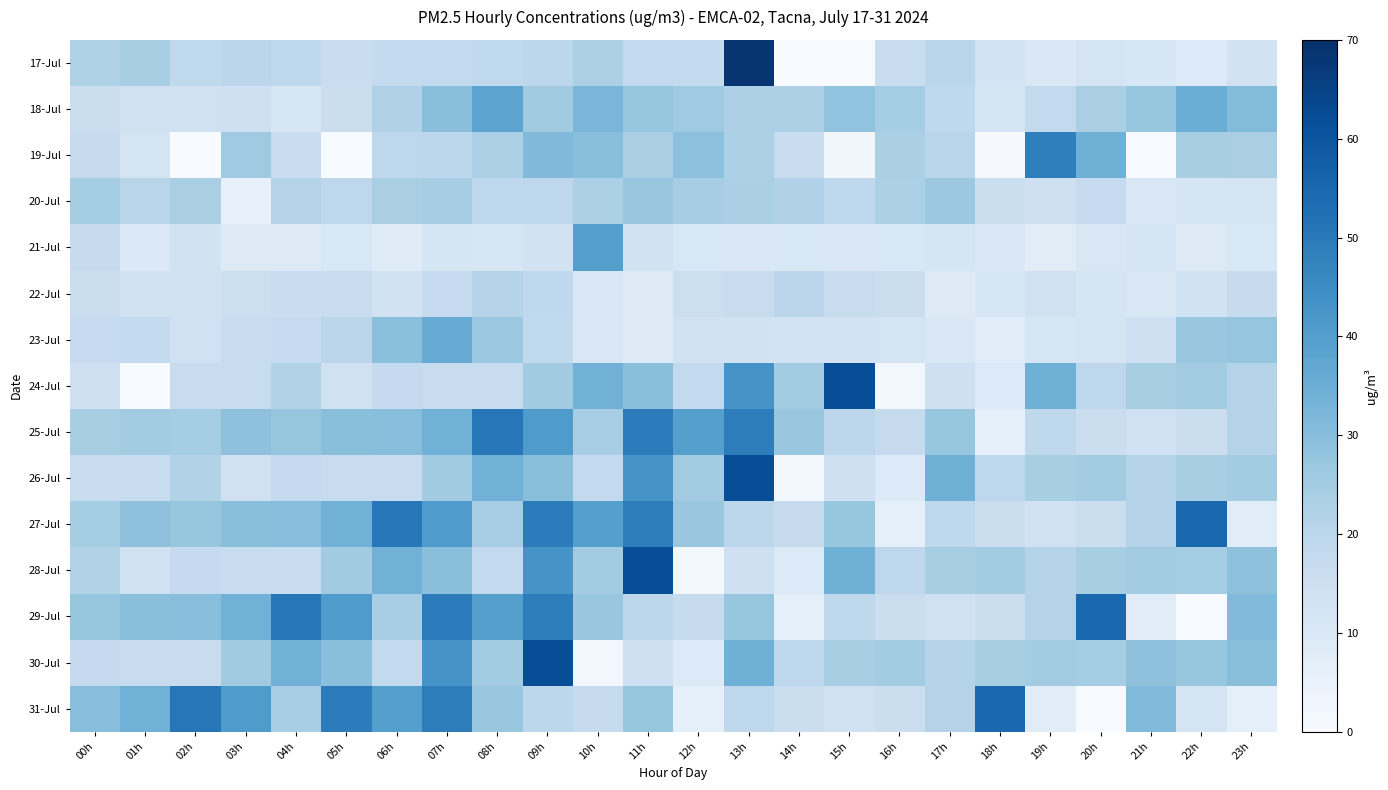

At which category is the sum across all series the highest?

09h